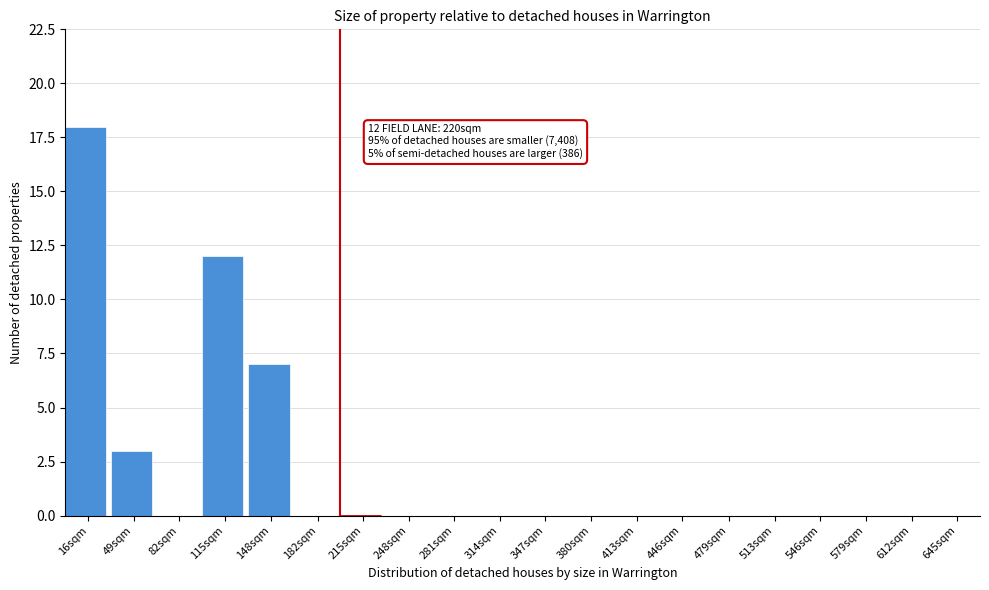

Reading right to left, transcribe all the data shown in this chart.

645sqm=0	612sqm=0	579sqm=0	546sqm=0	513sqm=0	479sqm=0	446sqm=0	413sqm=0	380sqm=0	347sqm=0	314sqm=0	281sqm=0	248sqm=0	215sqm=0	182sqm=0	148sqm=7	115sqm=12	82sqm=0	49sqm=3	16sqm=18